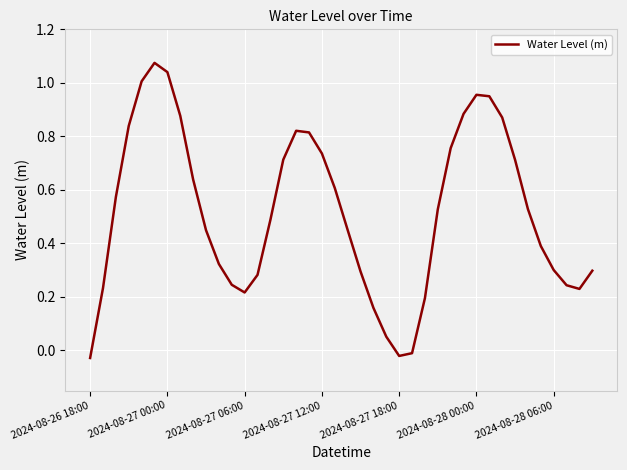

The chart shows a value of 1.1 at 2024-08-27 12:00. True or false?

False